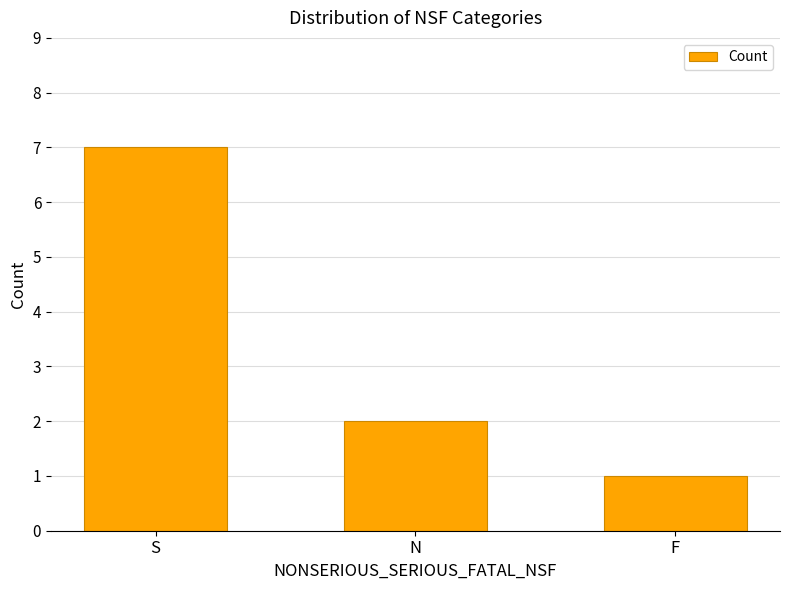

How many bars are there in total?

3